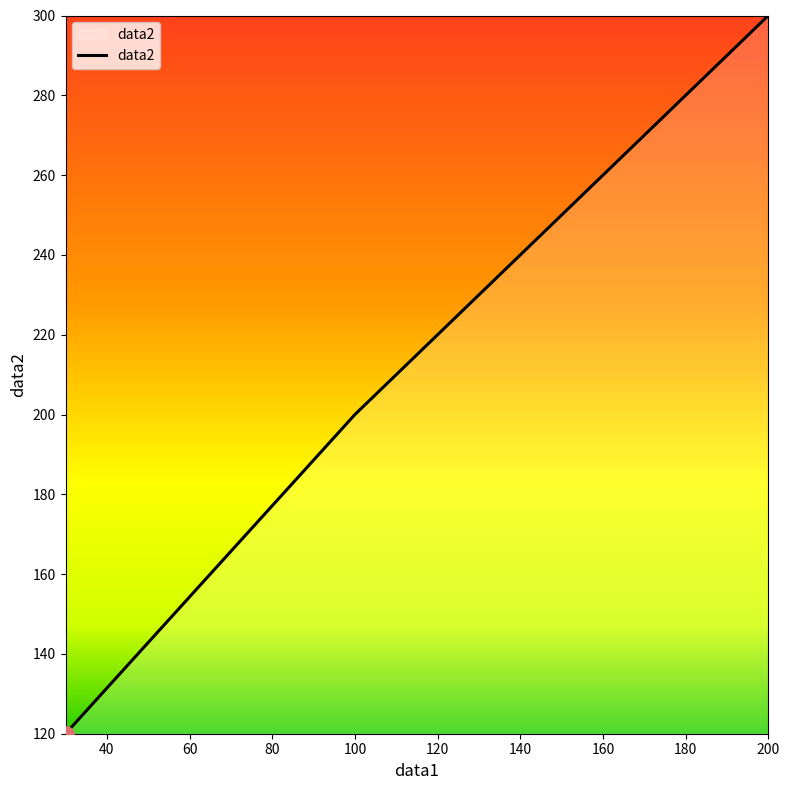

What is the maximum value shown in the chart?

300